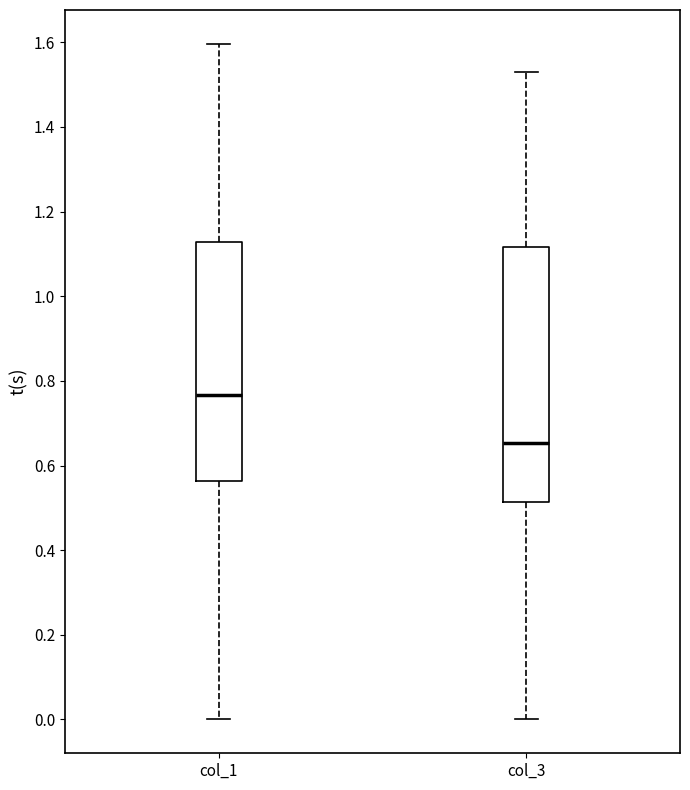

Reading left to right, transcribe this box plot: for each box, give where its median line is, the range the box spans, and where its two whiskers end, as read against the y-axis. The values are not printed on the chart, so give them approximately, as read against the axis.

col_1: median 0.76, box 0.56 to 1.12, whiskers 0.00 to 1.60
col_3: median 0.66, box 0.52 to 1.12, whiskers 0.00 to 1.54